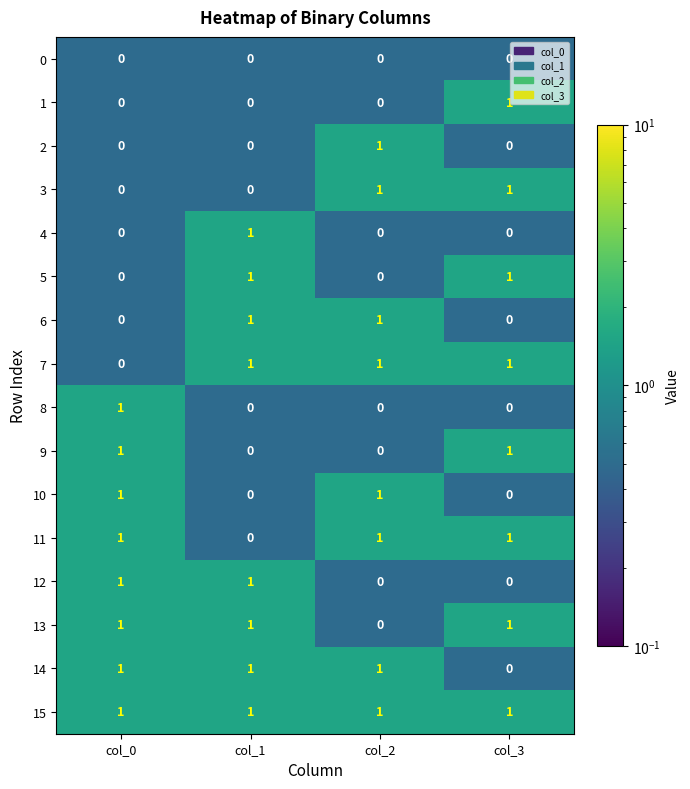

How many series are shown in this chart?

16